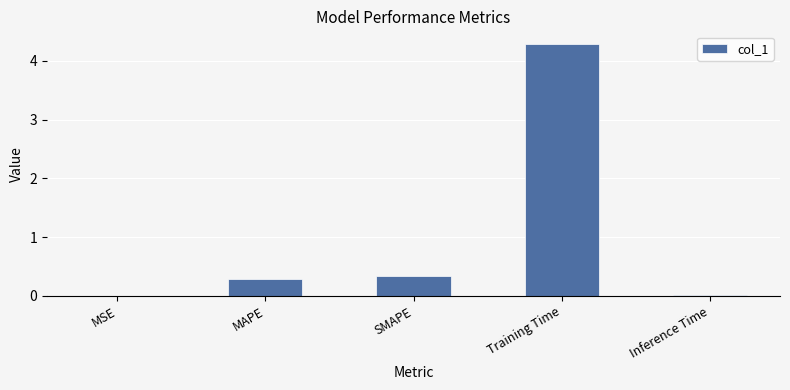

How many distinct data groups are displayed?

1